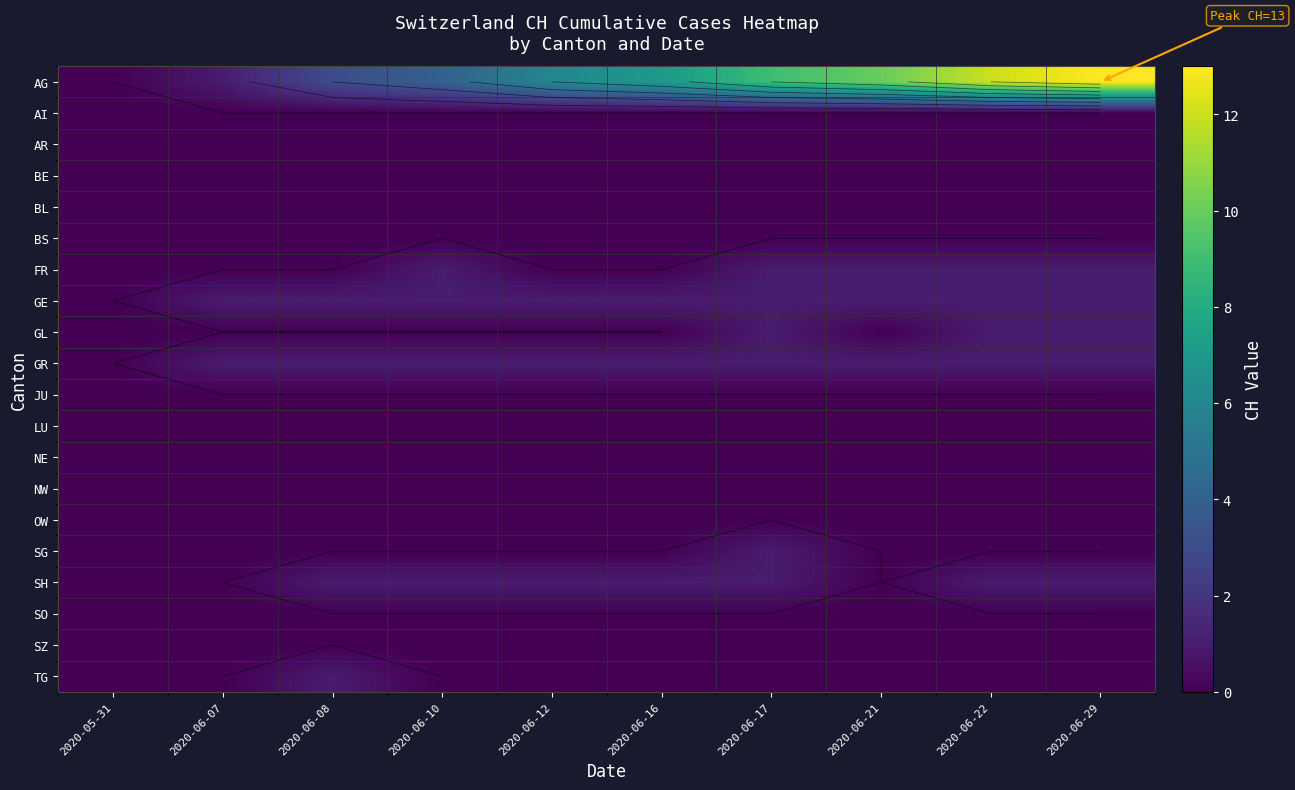

Which series changed the most between 2020-06-07 and 2020-06-29?

AG